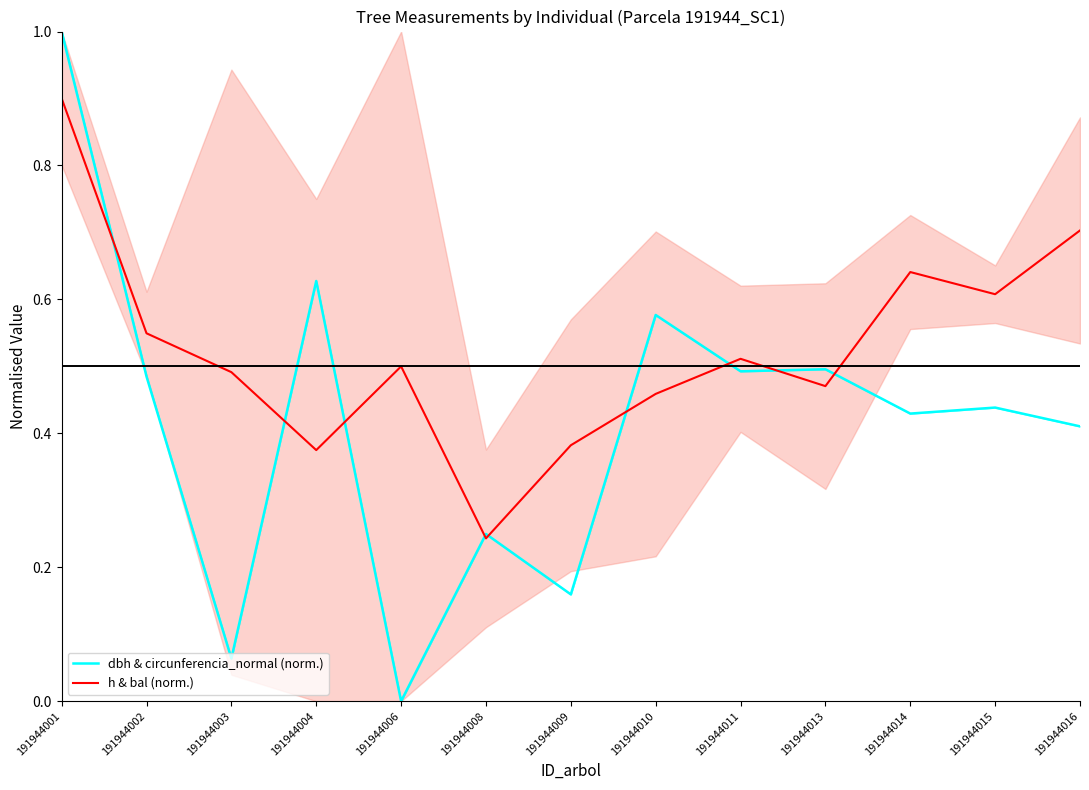

What is the difference between the maximum and second lowest values in the dbh & circunferencia_normal (norm.) series?

0.9